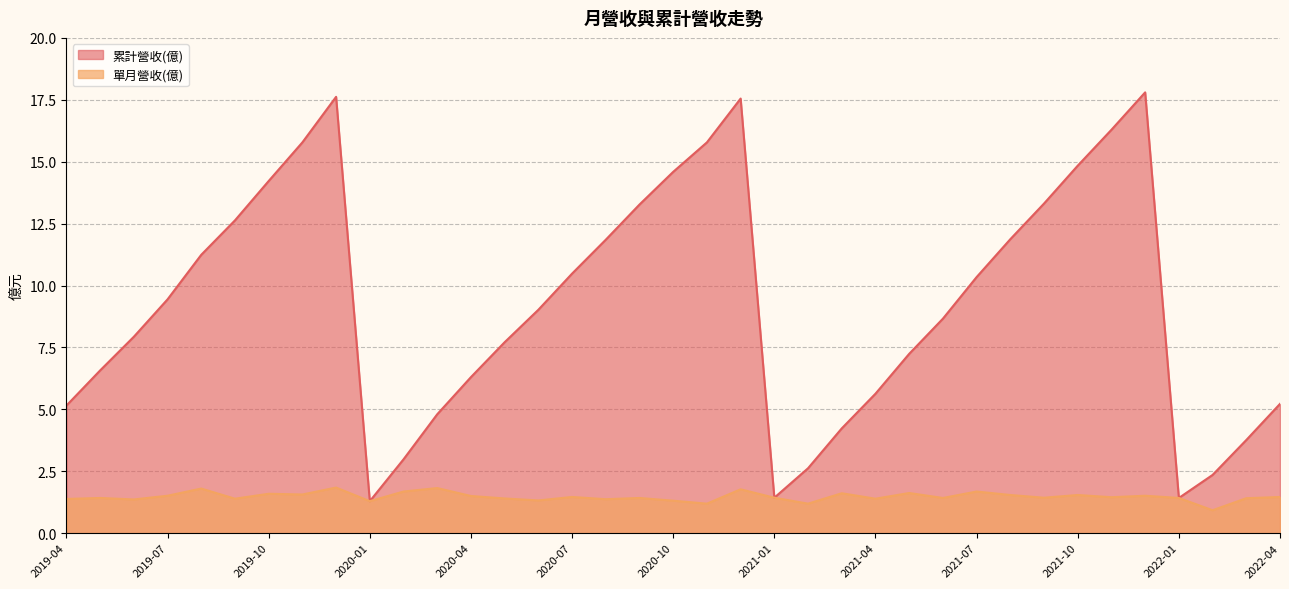

Read the 累計營收(億) value at 2021-12.

17.8